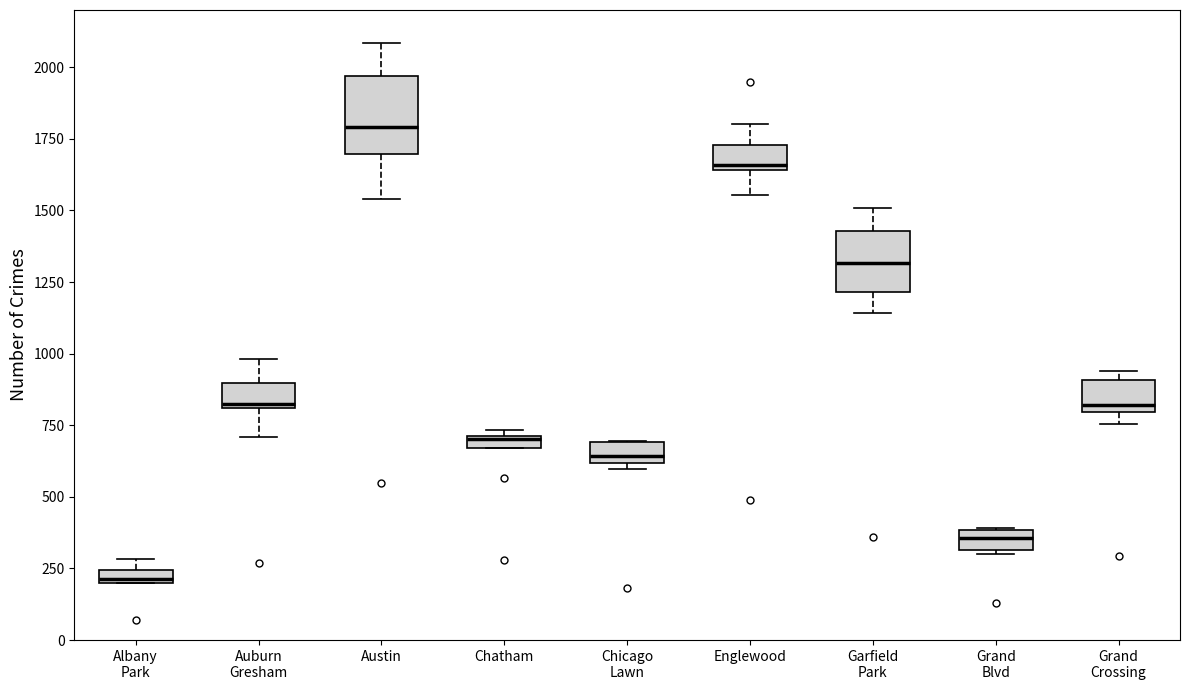

Which box's median line is the highest?

Austin